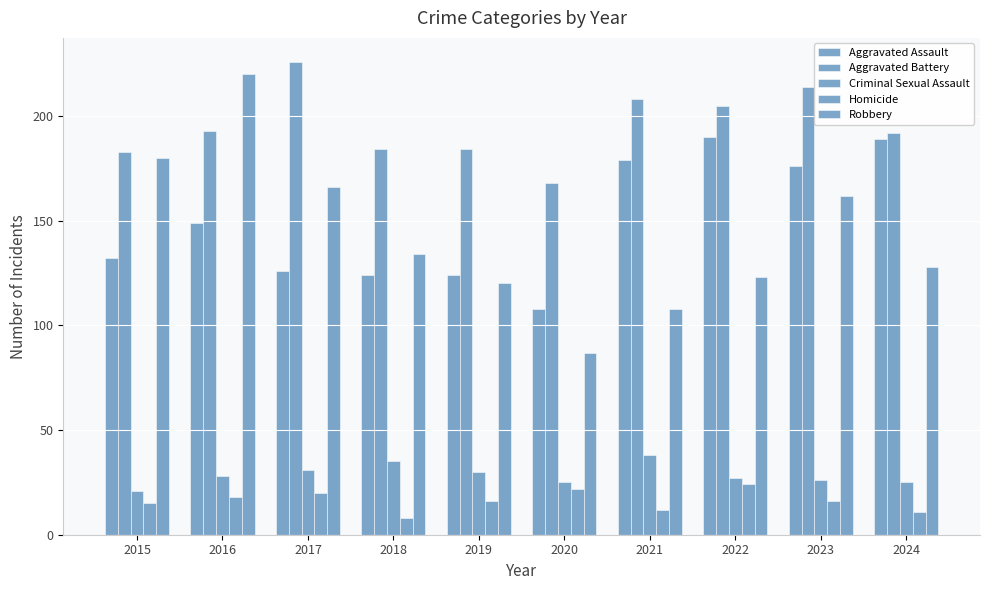

Are the bars grouped side by side (vs. stacked)?

Yes